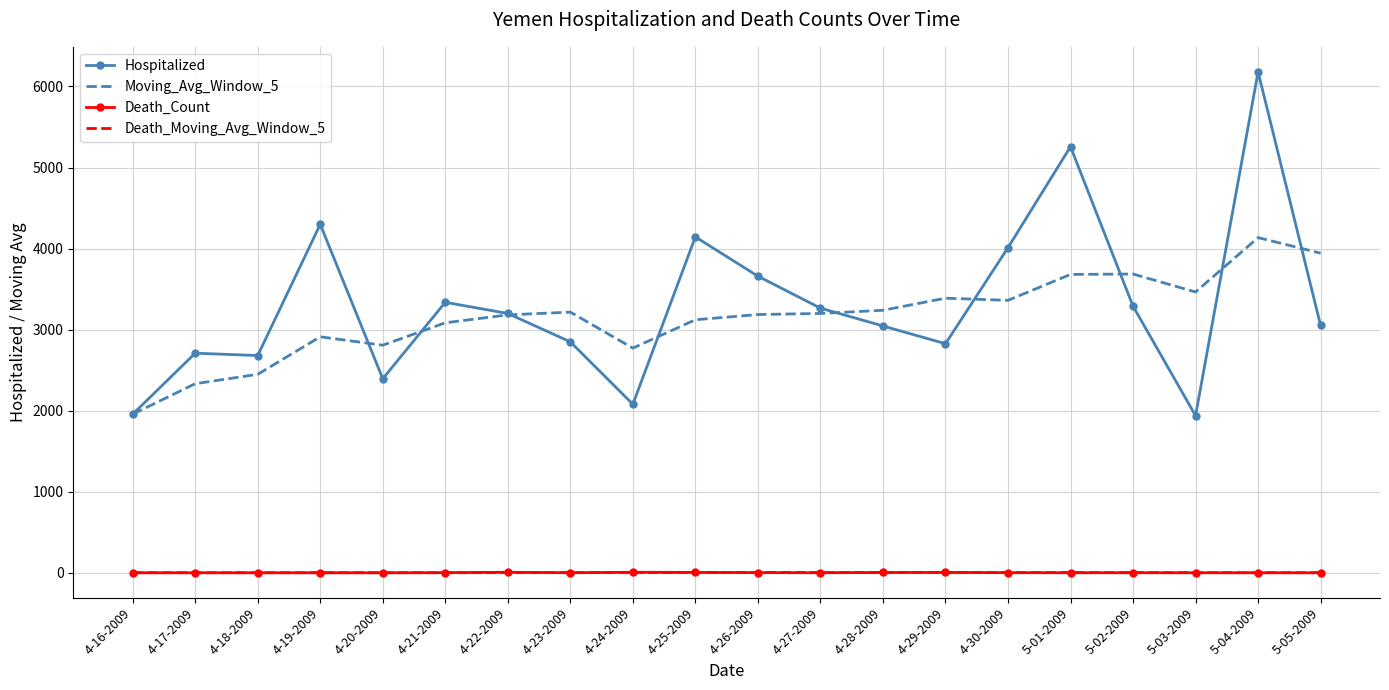

What is the difference between the Death_Moving_Avg_Window_5 values at 4-17-2009 and 4-25-2009?

3.4